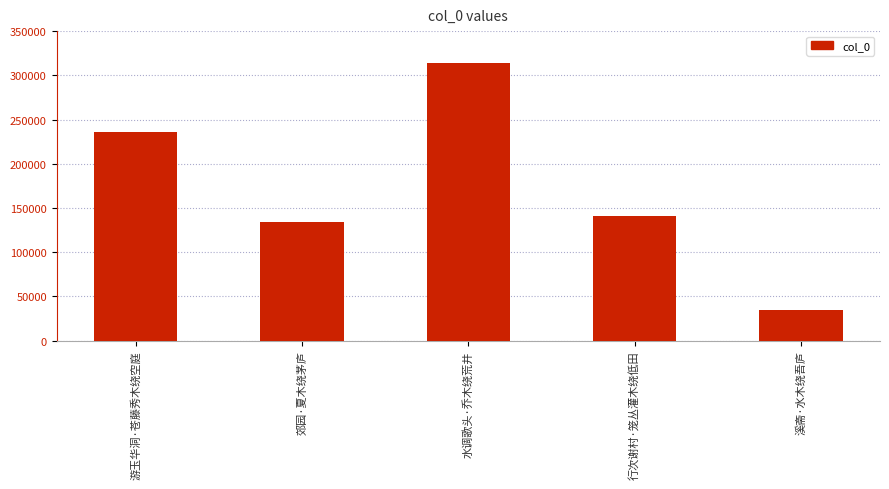

How many values are below 140995?

2